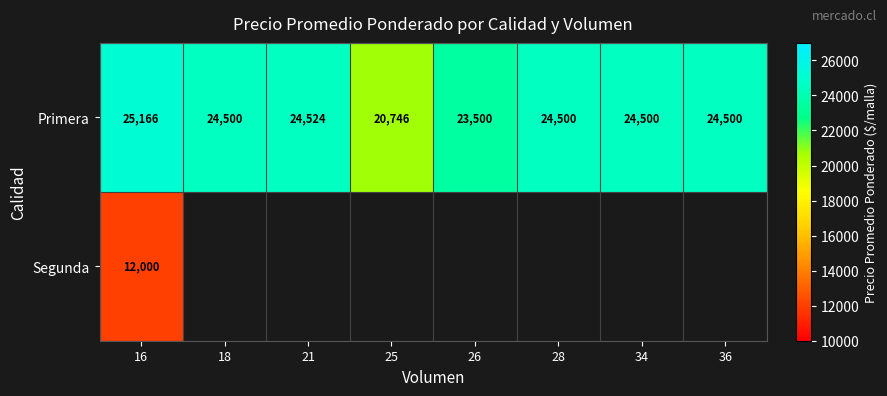

Which series has the largest total across all categories?

Primera